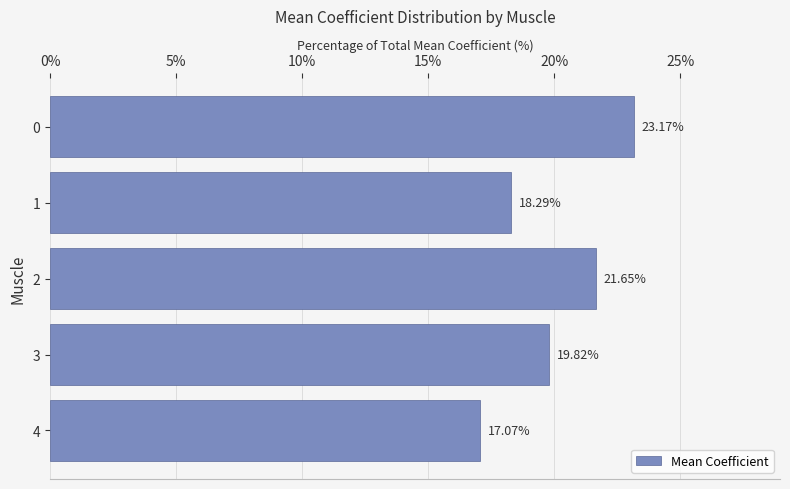

What is the ratio of the value at 3 to the value at 0?

0.9